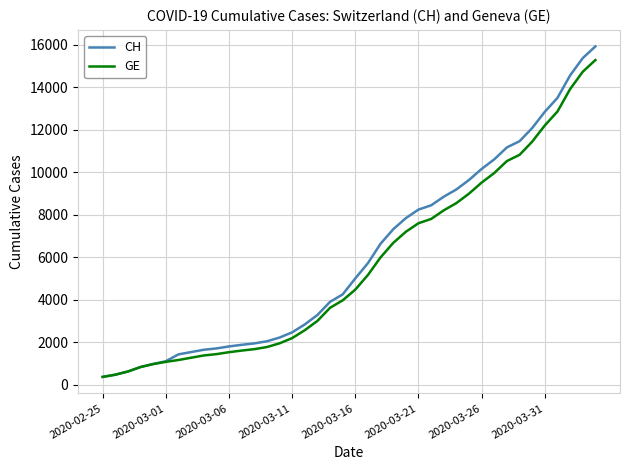

What is the minimum value for CH?

375